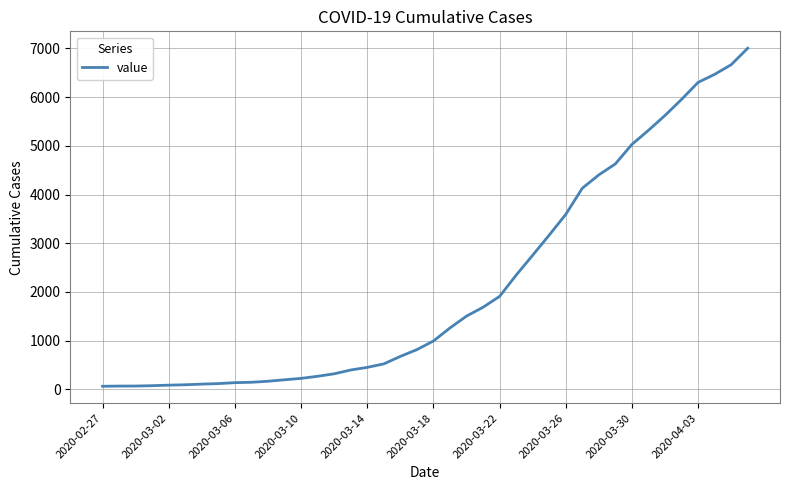

What is the greatest value displayed?

7004